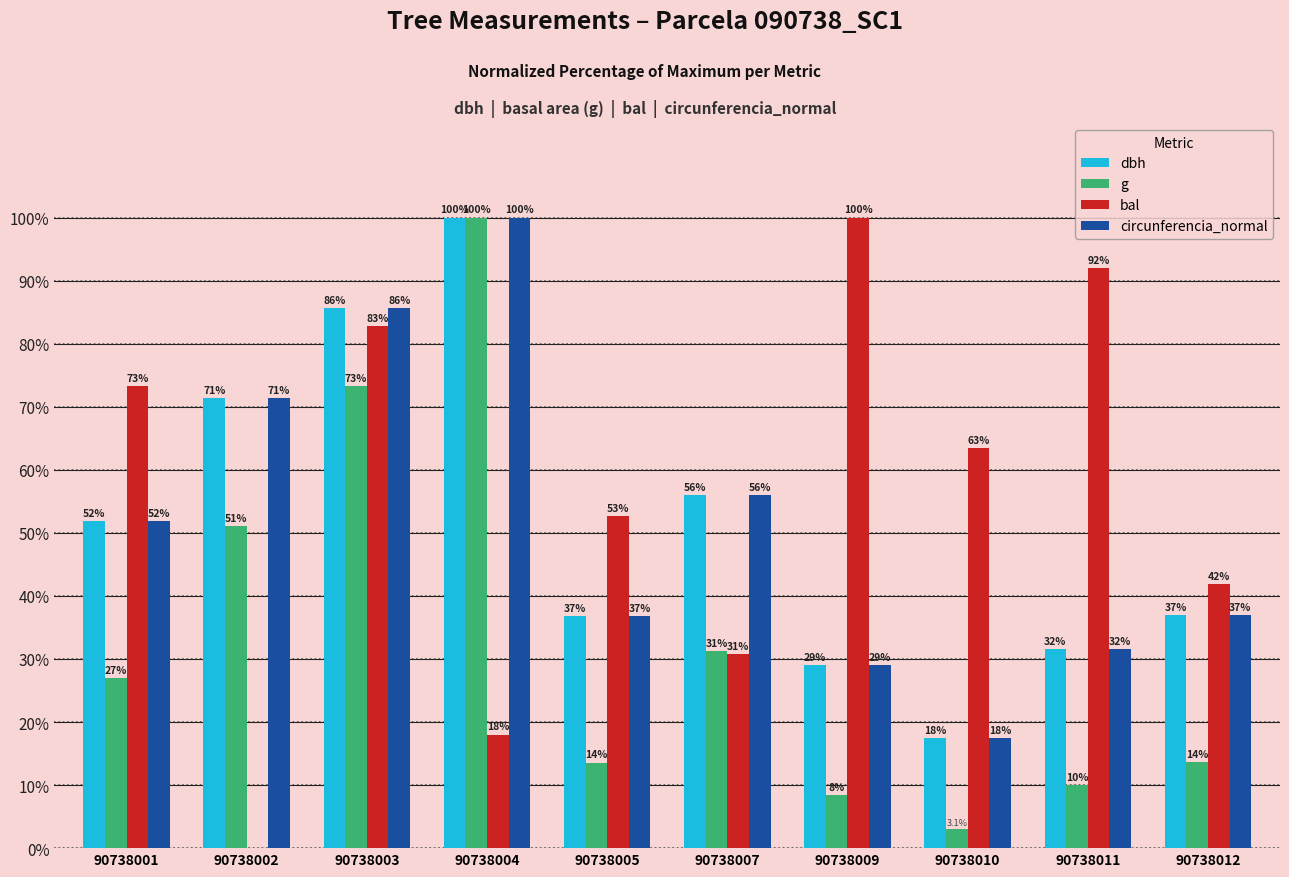

How many data points does each series have?

10